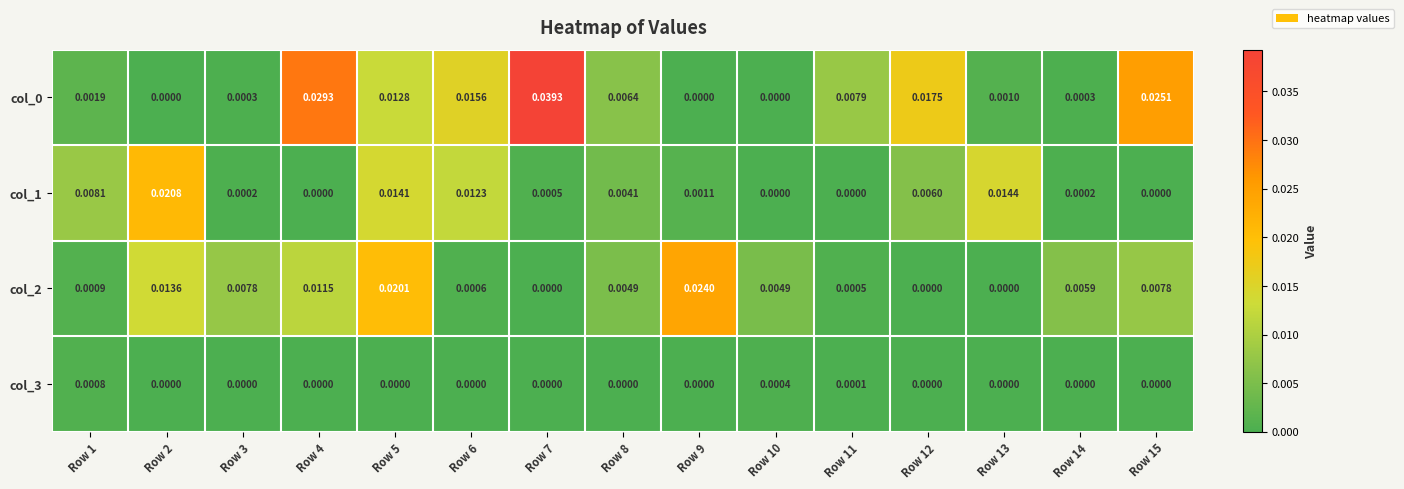

Is the value of col_1 at Row 14 greater than the value of col_0 at Row 6?

No